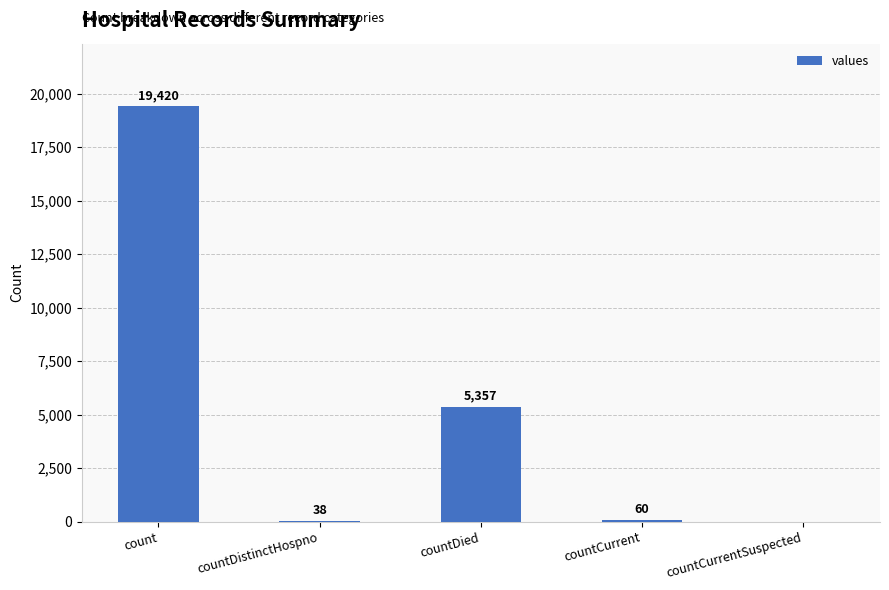

True or false: the data shows 19420 at count.

True